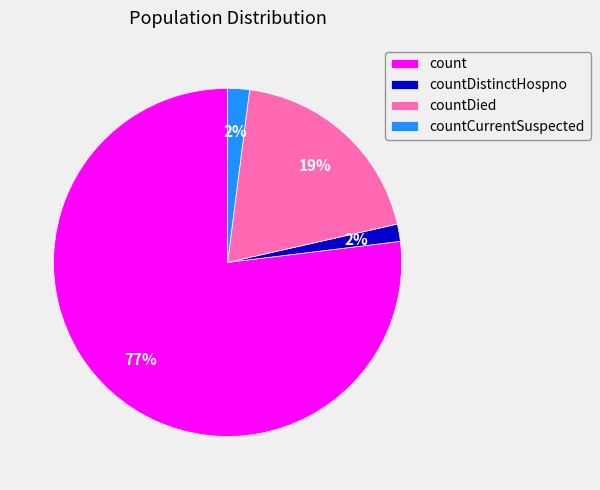

How many slices are in this pie chart?

4